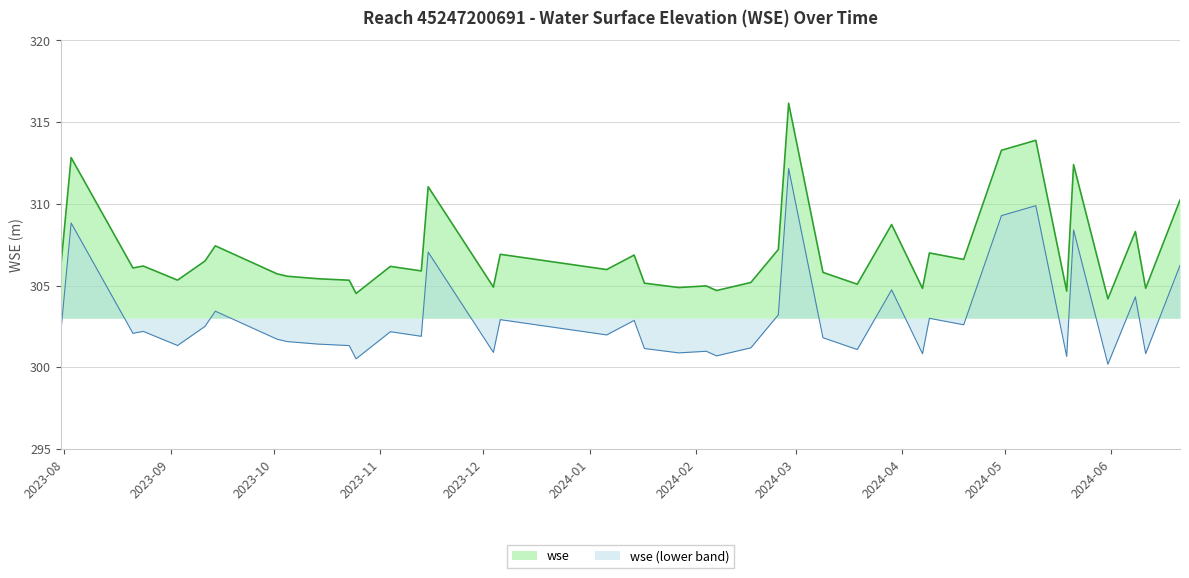

Where is the first local minimum?

2023-08-21